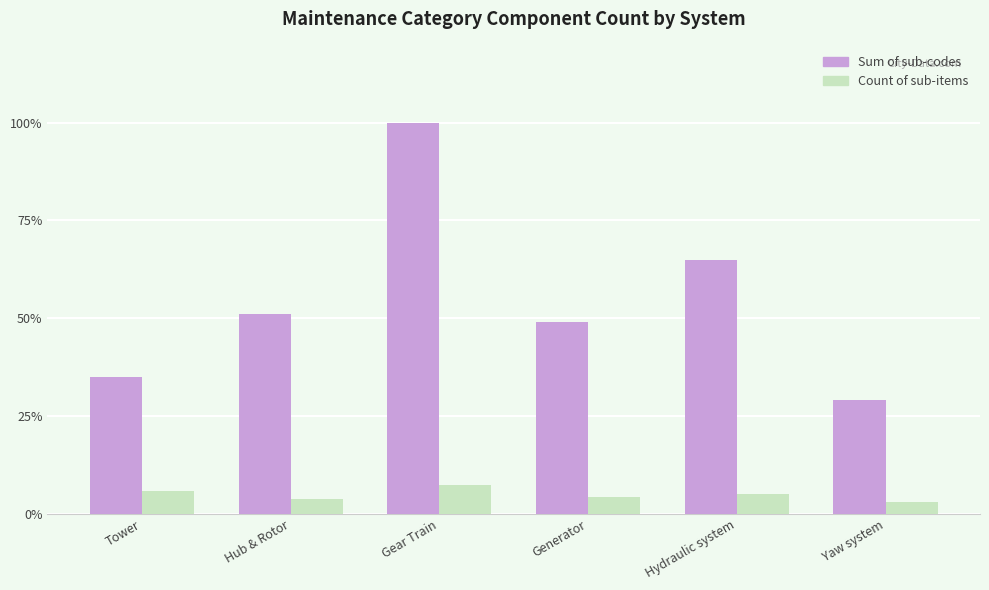

Is the value of Count of sub-items at Hydraulic system greater than the value of Sum of sub-codes at Generator?

No